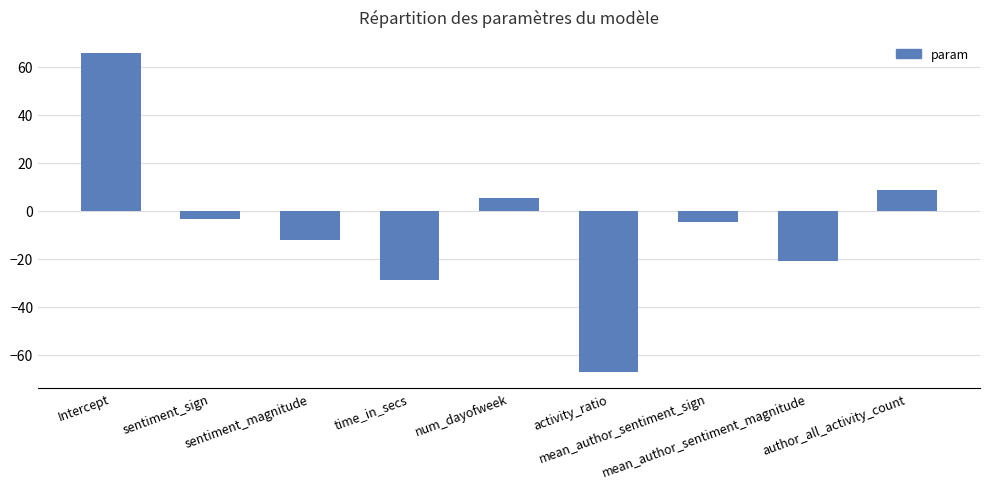

List the labels in order of value, largest first.

Intercept, author_all_activity_count, num_dayofweek, sentiment_sign, mean_author_sentiment_sign, sentiment_magnitude, mean_author_sentiment_magnitude, time_in_secs, activity_ratio